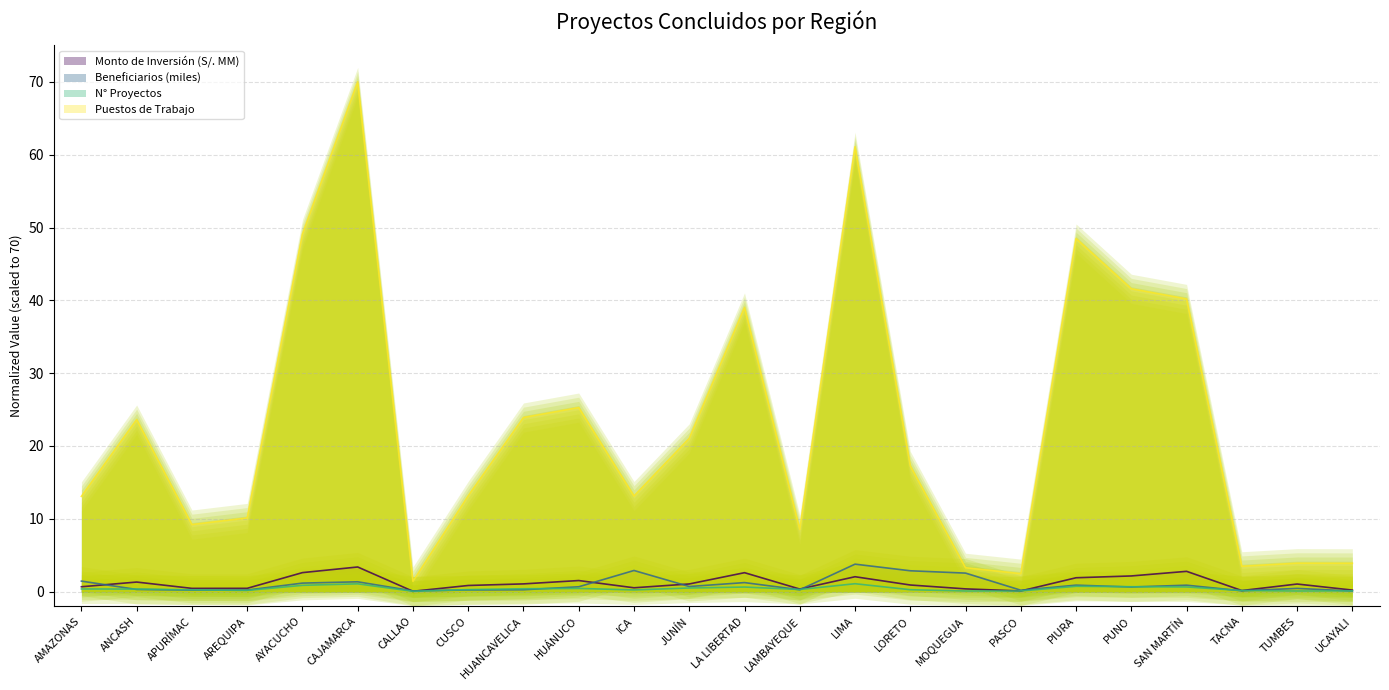

What is the value of the N° Proyectos point at the 12th from the left?

0.5